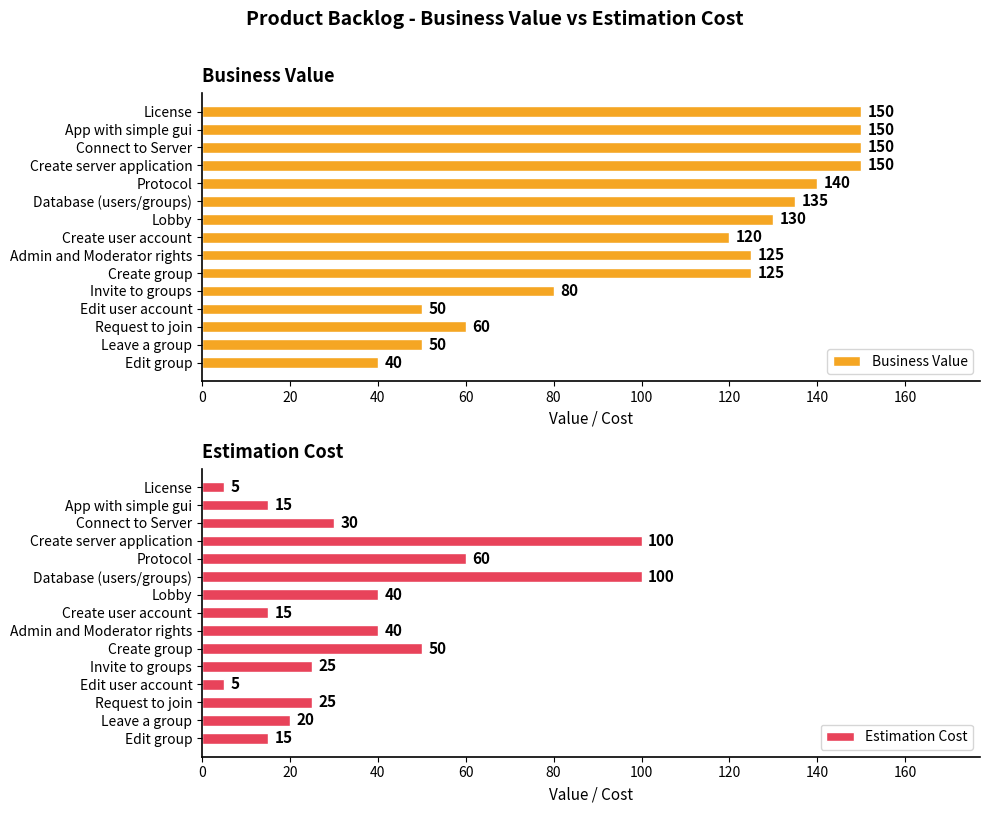

True or false: Business Value has a value of 40 at Edit group.

True